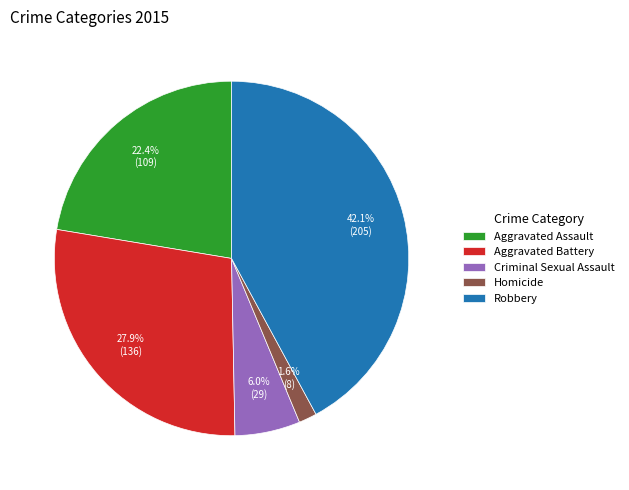

Which slice is the largest?

Robbery